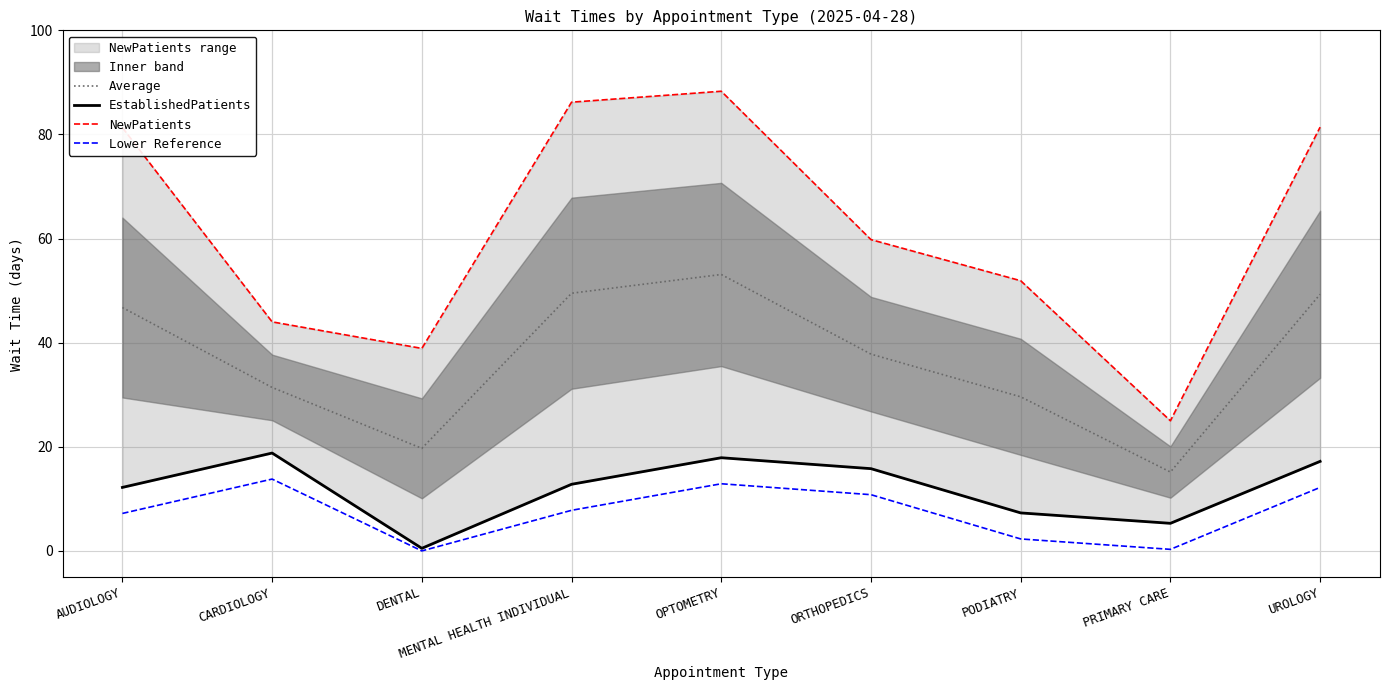

What is the minimum value for NewPatients?

25.0